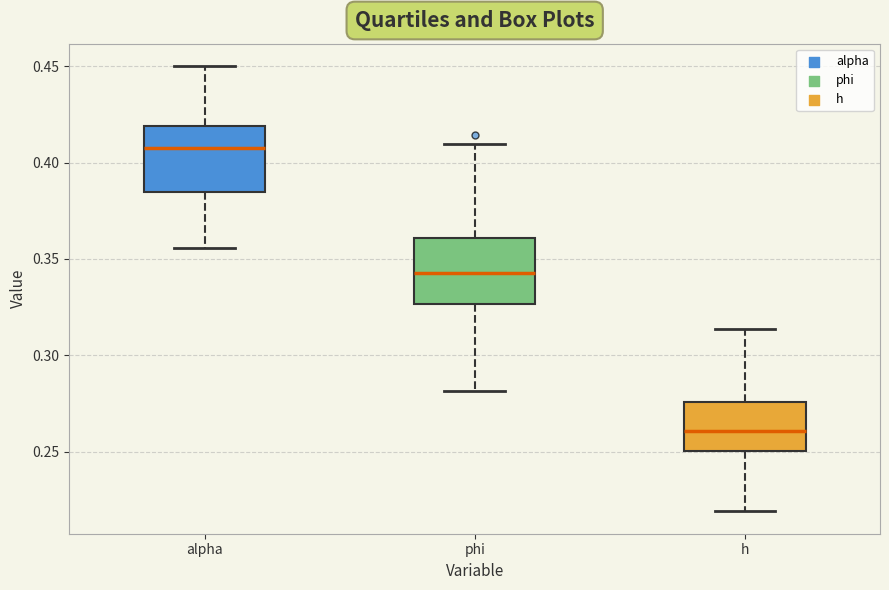

Which box's median line is the lowest?

h